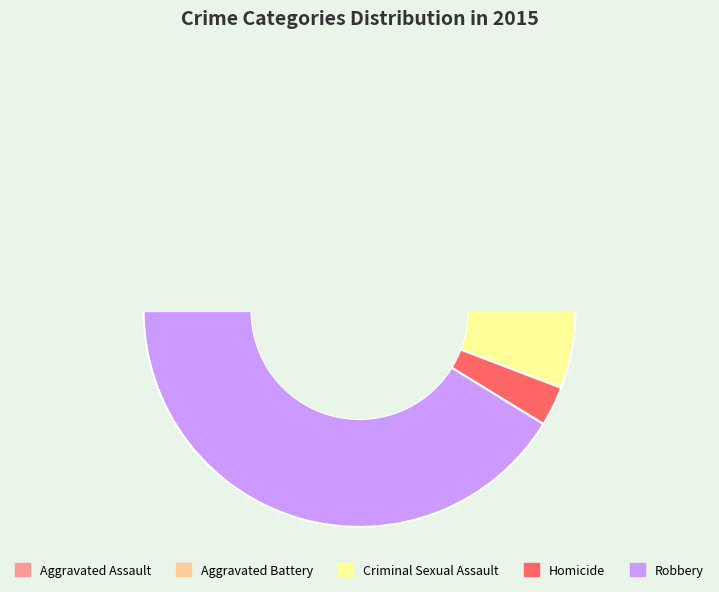

To the nearest percent, what percentage of the pie is Homicide?

3%